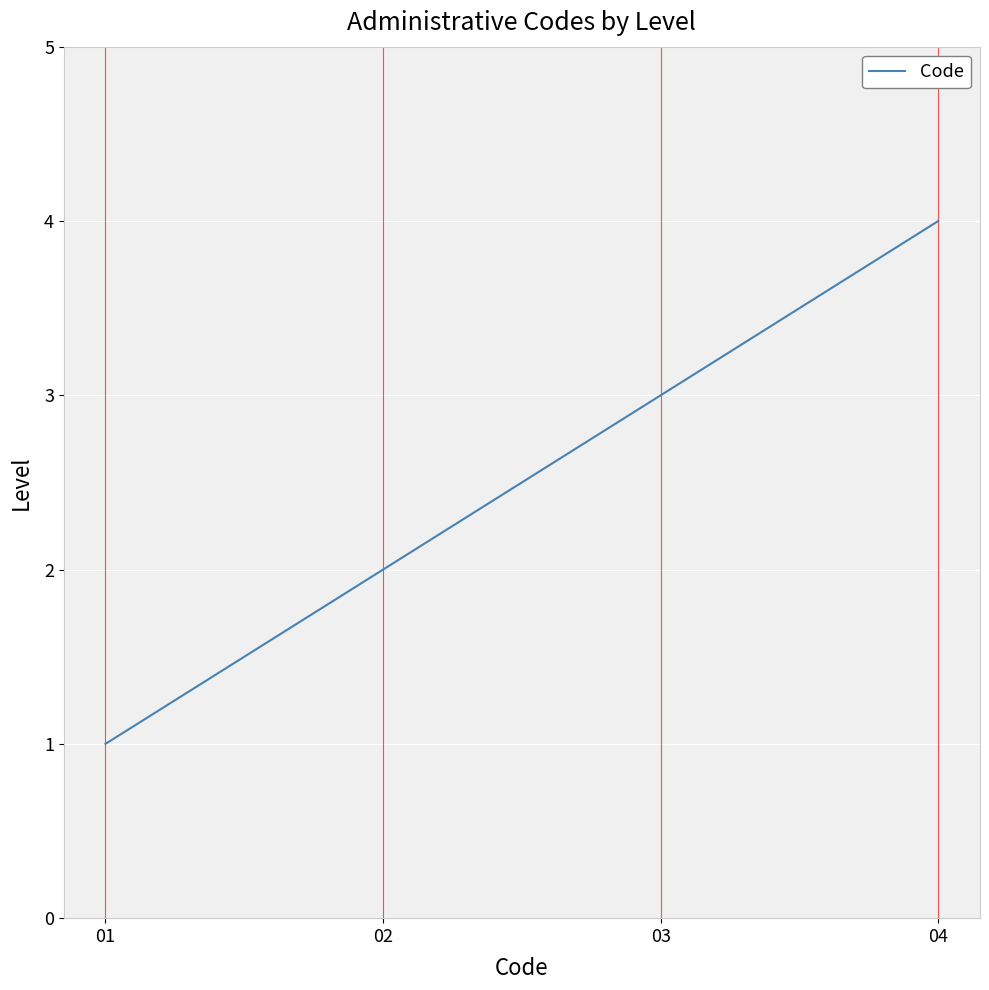

What is the maximum value shown in the chart?

4